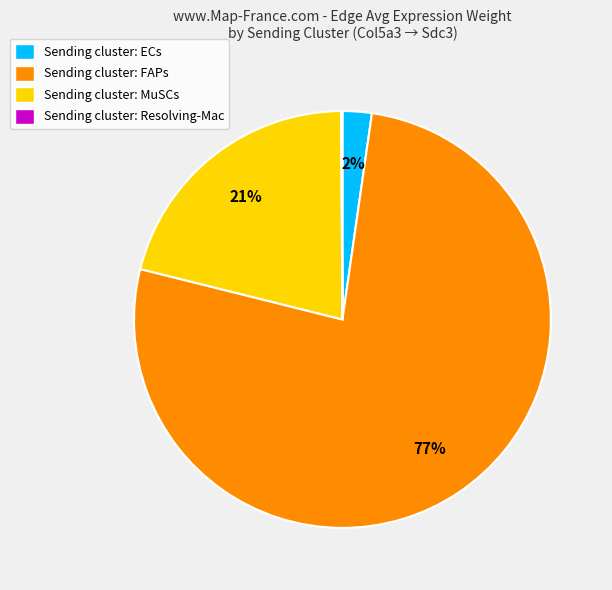

What is the majority slice?

Sending cluster: FAPs